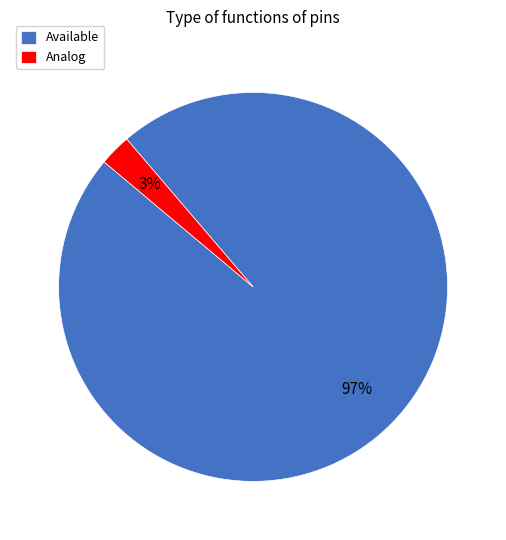

Does any single category account for the majority?

Yes